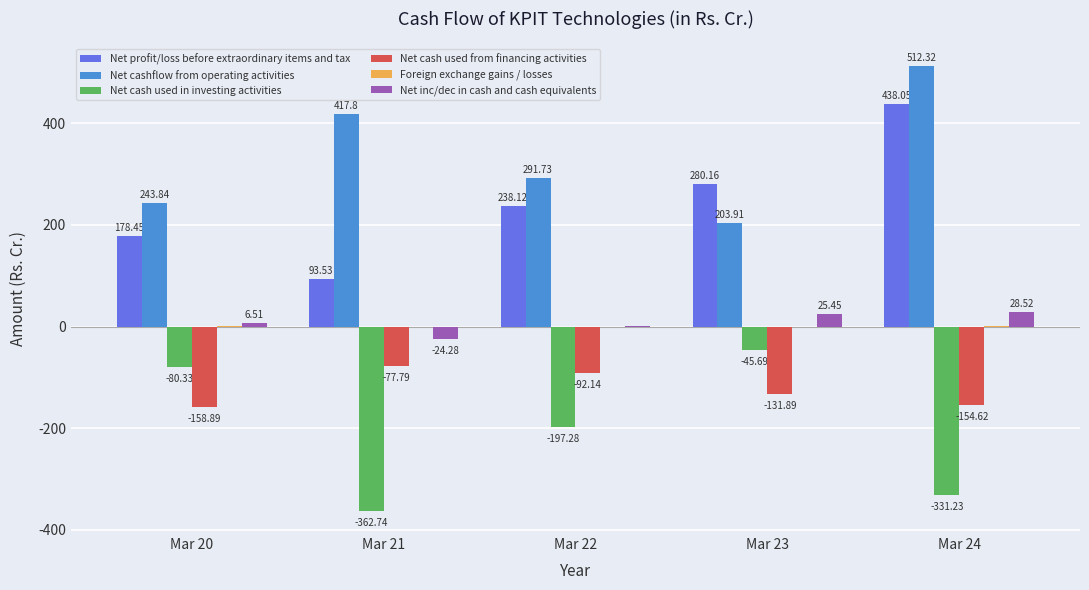

How many distinct data groups are displayed?

6